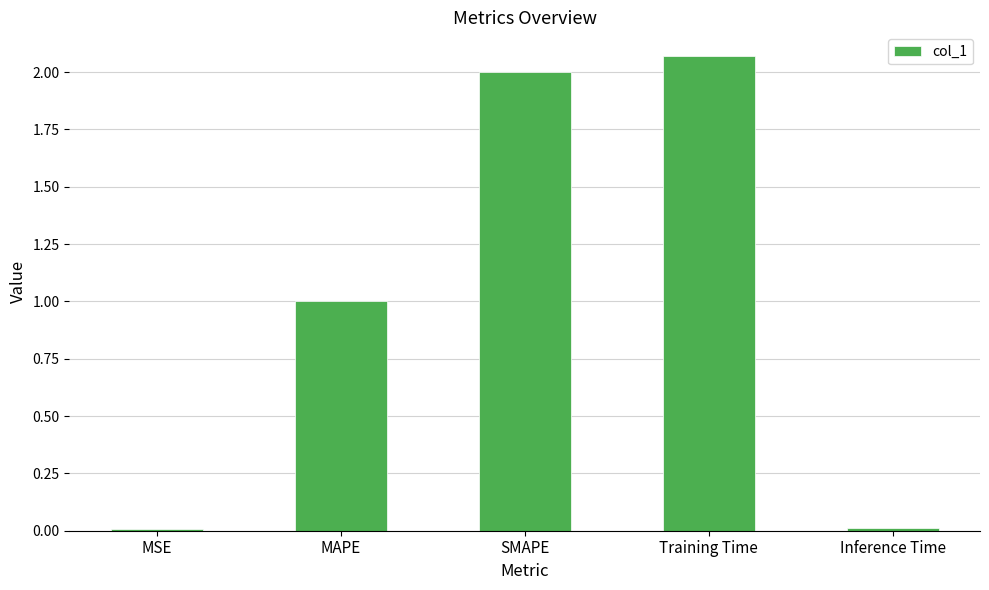

What is the label of the 3rd bar from the left?

SMAPE